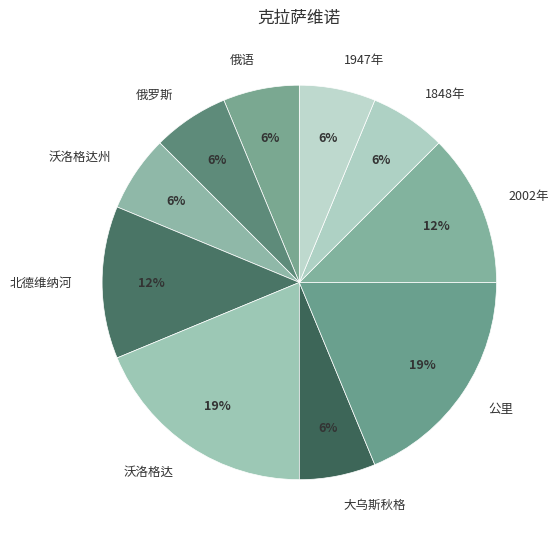

How many segments does this pie chart have?

10